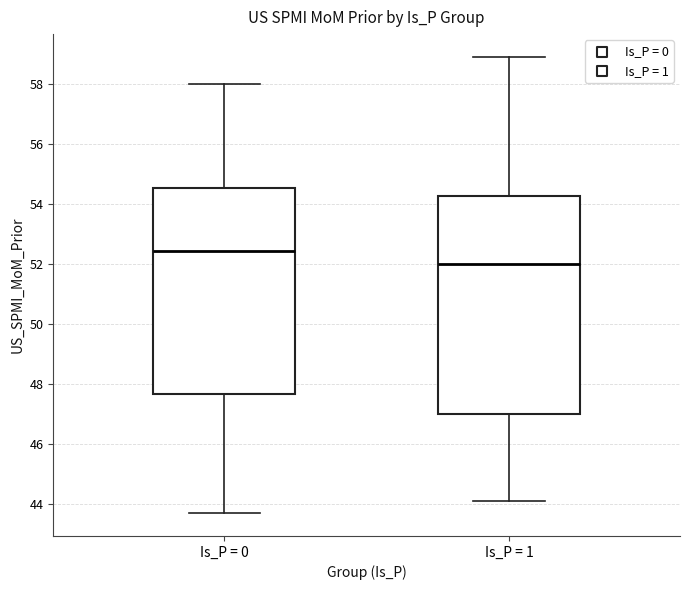

Which box is the tallest, from its lower edge to its upper edge?

Is_P = 1